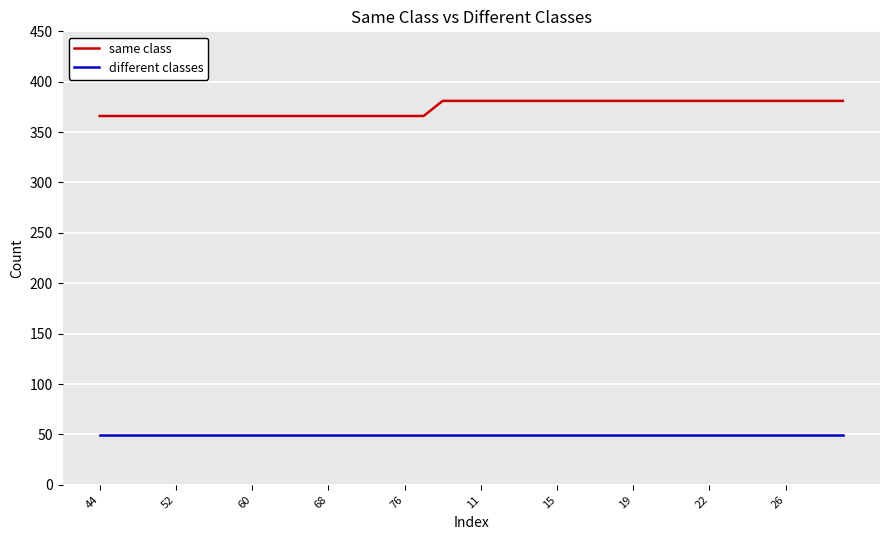

Which series has the largest range (max minus min)?

same class